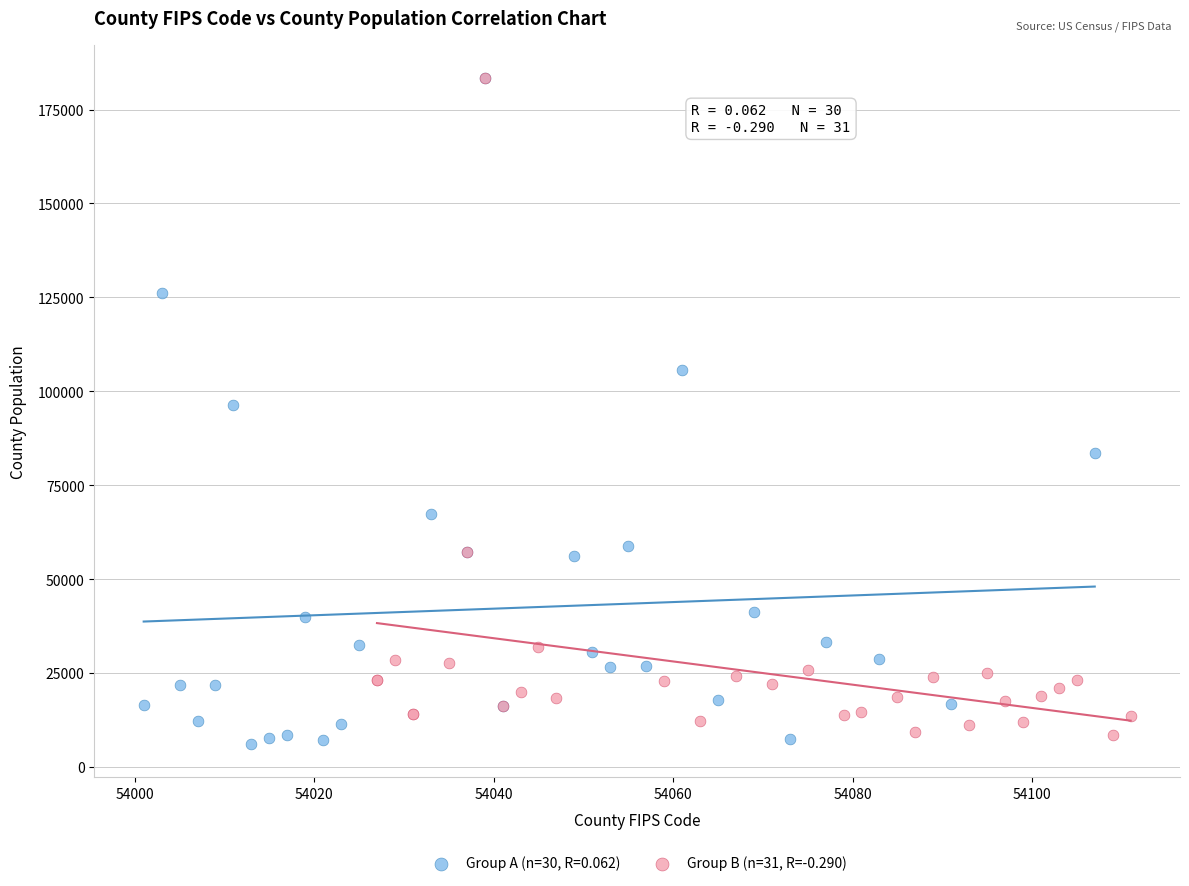

What are all the series names shown in the legend?

Group A (n=30, R=0.062), Group B (n=31, R=-0.290)